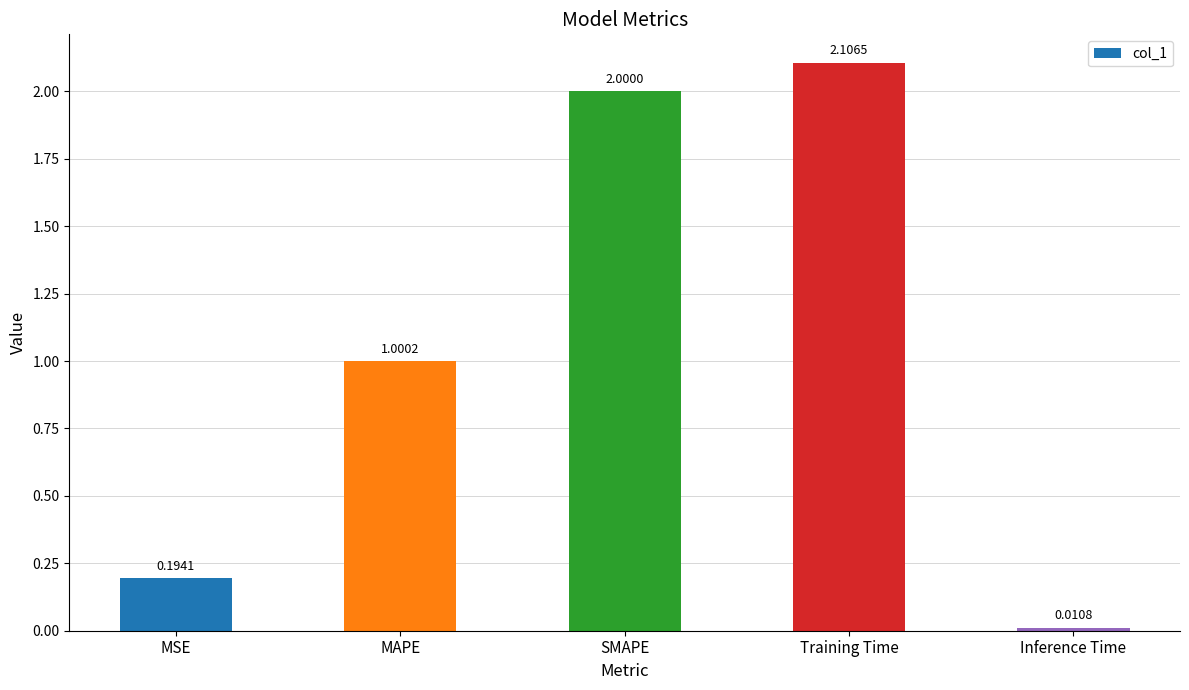

List the labels in order of value, largest first.

Training Time, SMAPE, MAPE, MSE, Inference Time